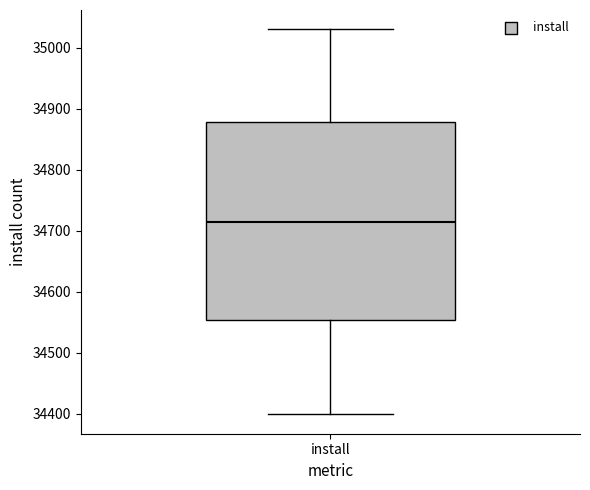

Transcribe this box plot: give where the median line is, the range the box spans, and where the two whiskers end, as read against the y-axis. The values are not printed on the chart, so give them approximately, as read against the axis.

median 34710, box 34550 to 34880, whiskers 34400 to 35030